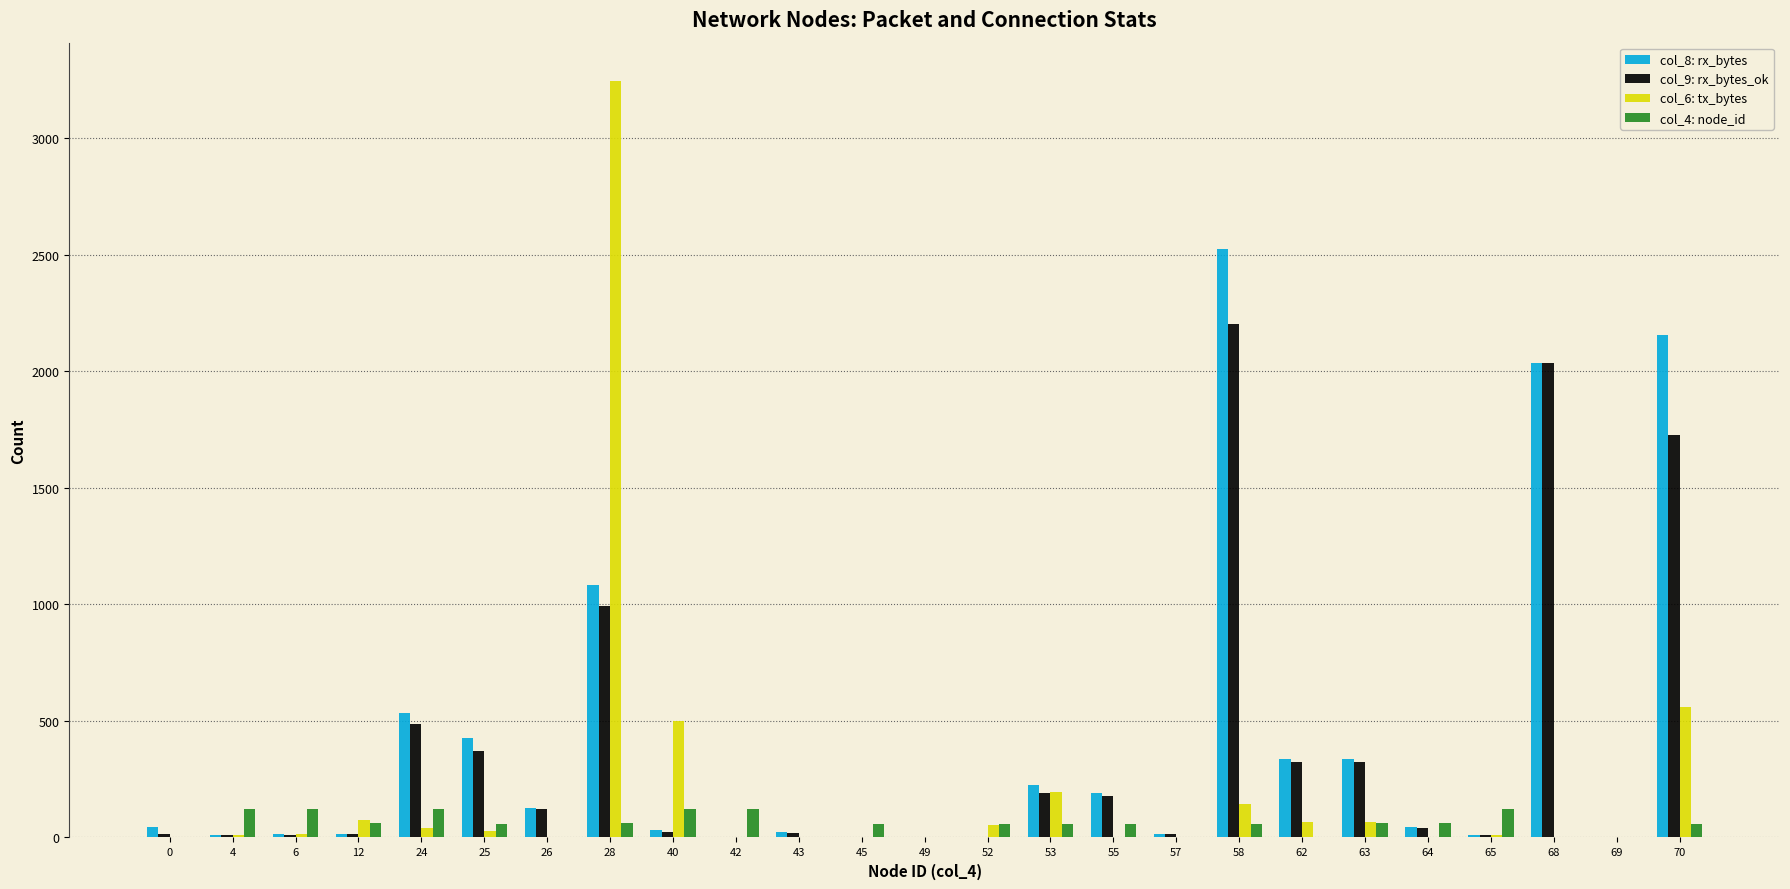

The value of col_9: rx_bytes_ok at 24 is 488. True or false?

True